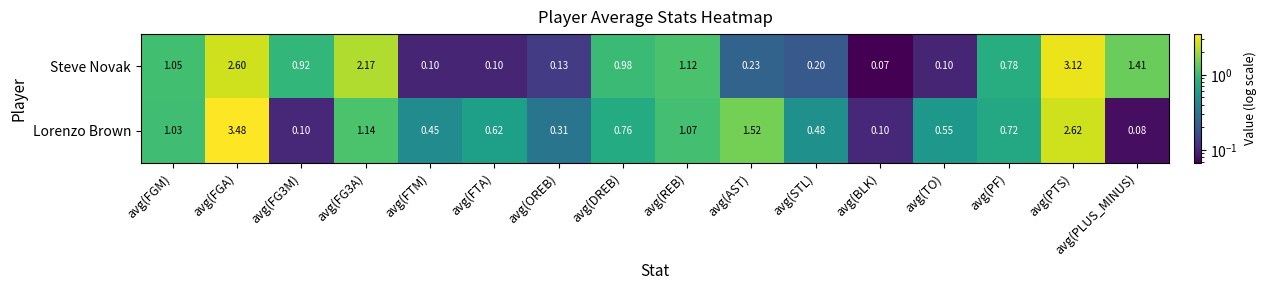

Which series has the widest spread of values?

Lorenzo Brown